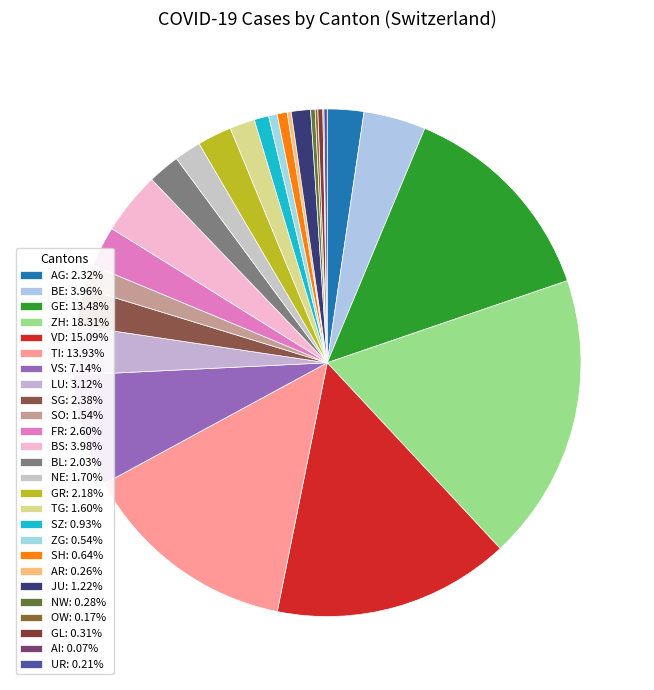

Does GL represent more than half of the total?

No